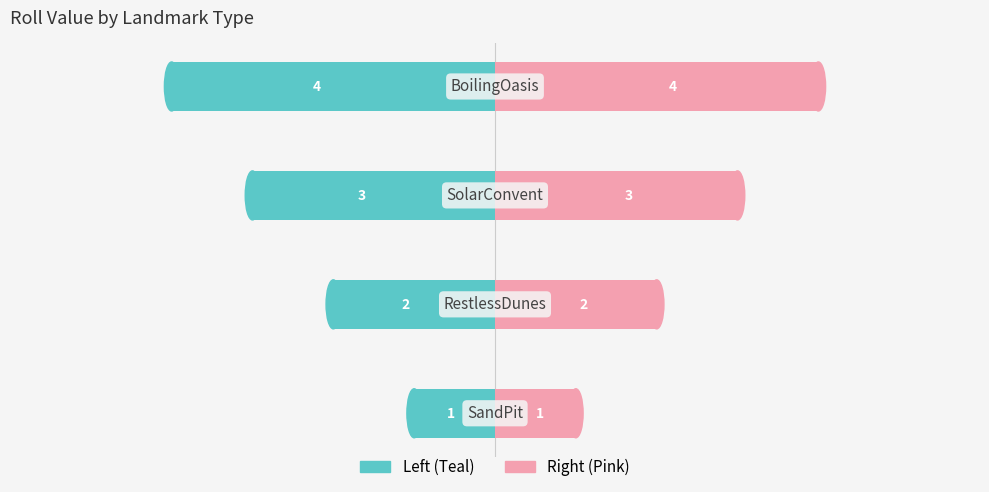

How many distinct data groups are displayed?

2